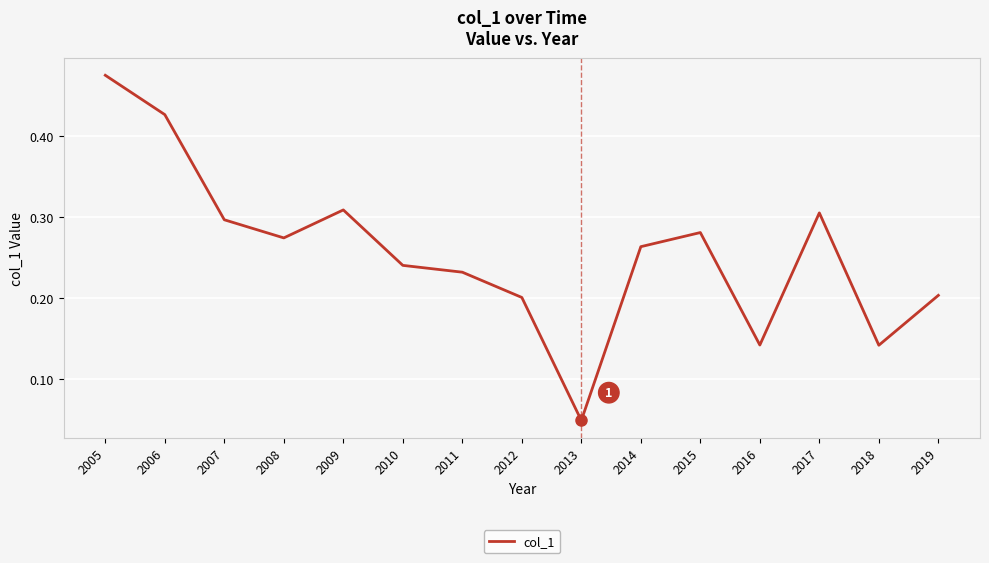

At which label is the value closest to 0?

2013